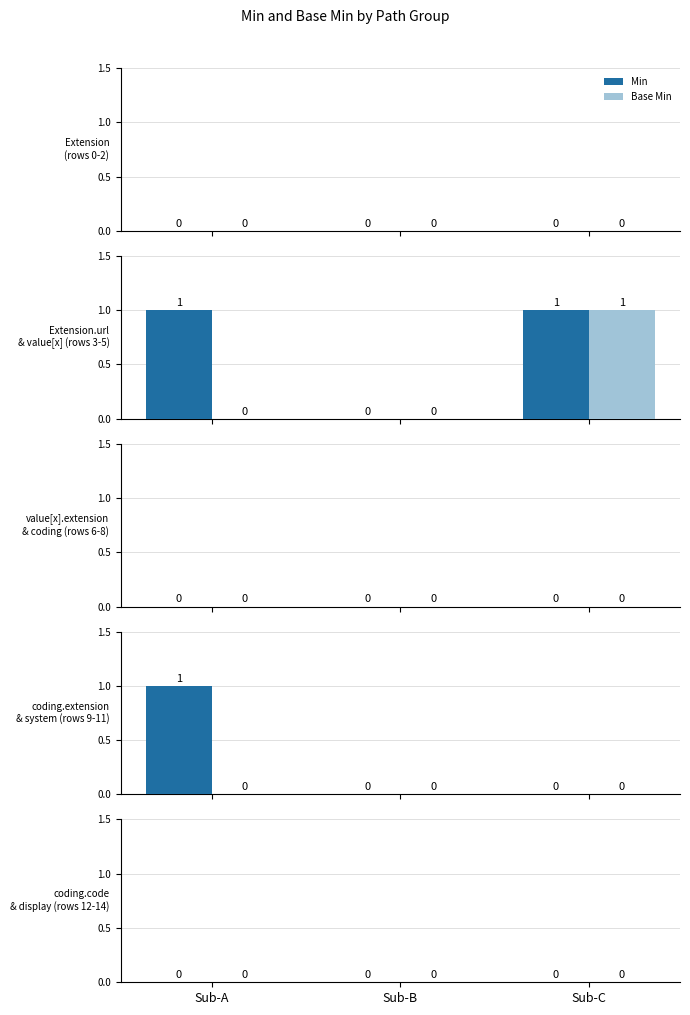

What is the maximum value shown in the chart?

1